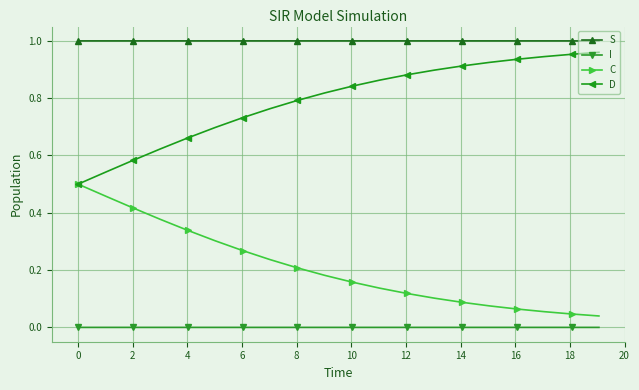

True or false: D and S cross at least once.

False